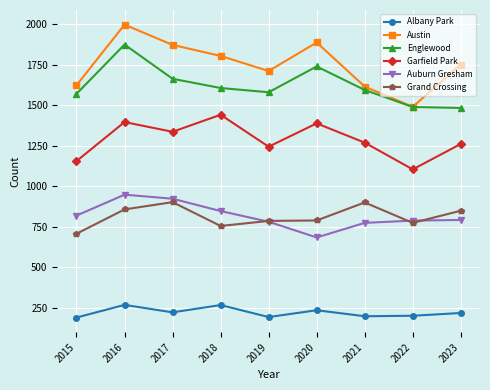

What is the minimum value shown in the chart?

191